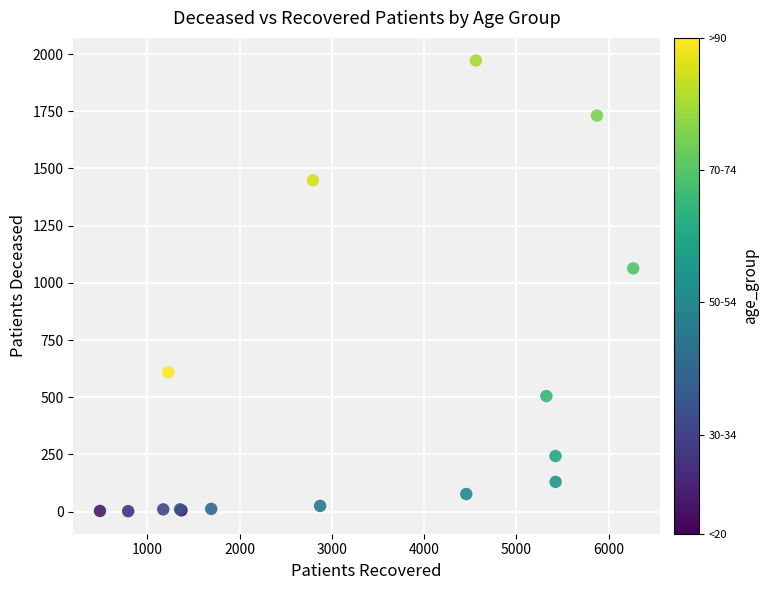

What Y value in the scatter plot is closest to 987?

1063